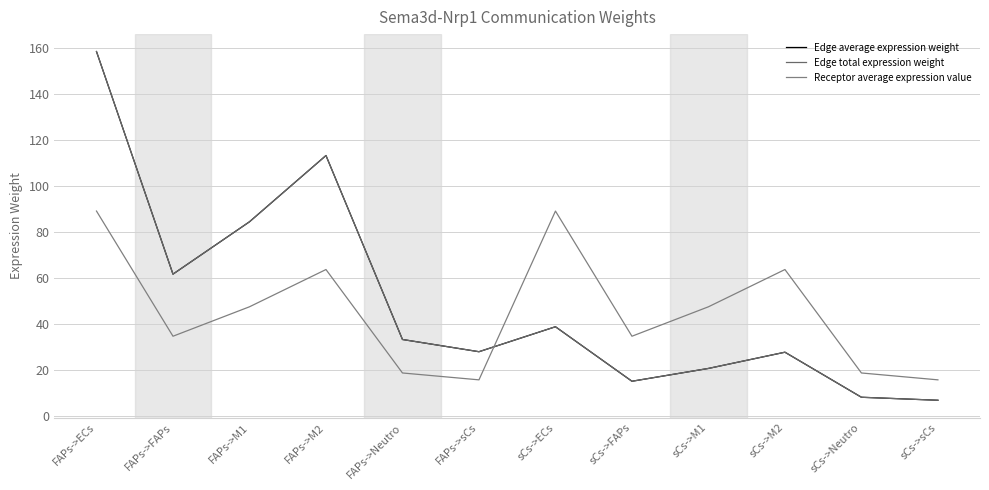

True or false: Edge average expression weight and Edge total expression weight intersect in this chart.

False